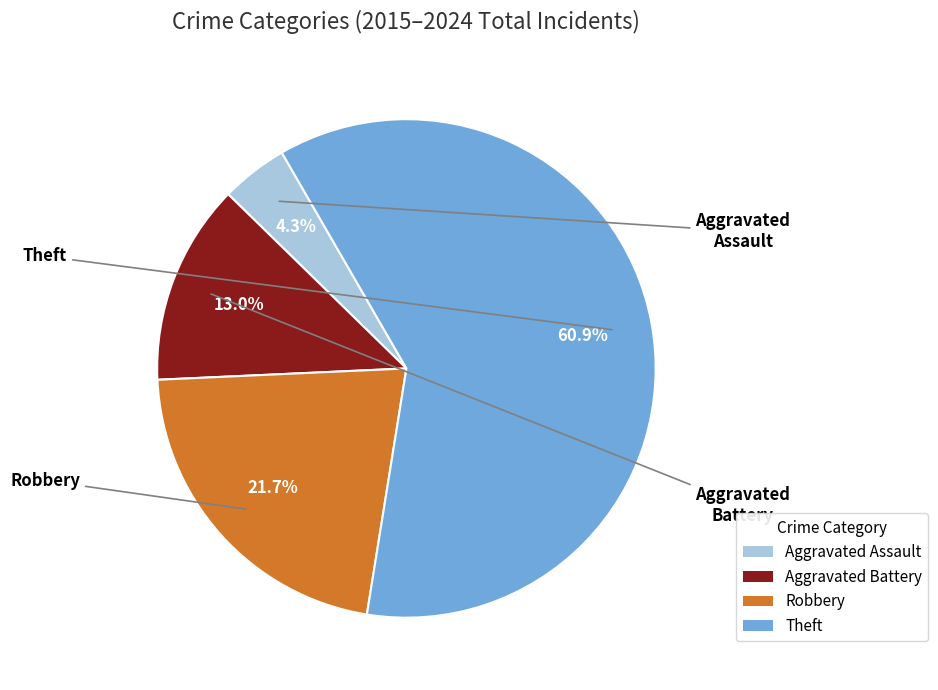

Between Robbery and Aggravated Assault, which is larger?

Robbery